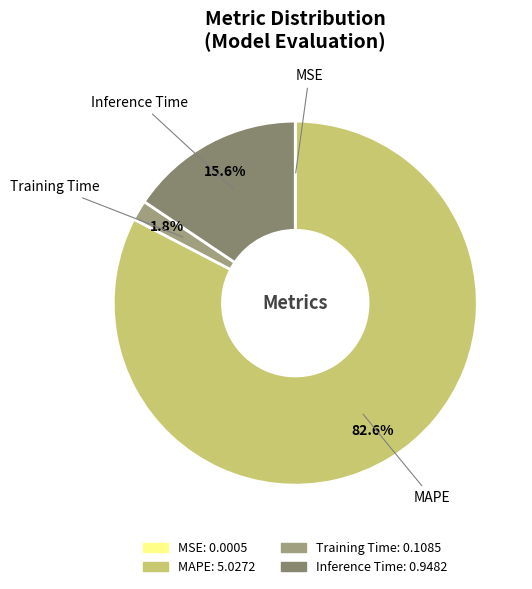

What percentage do MAPE and Training Time together represent?

84.4%